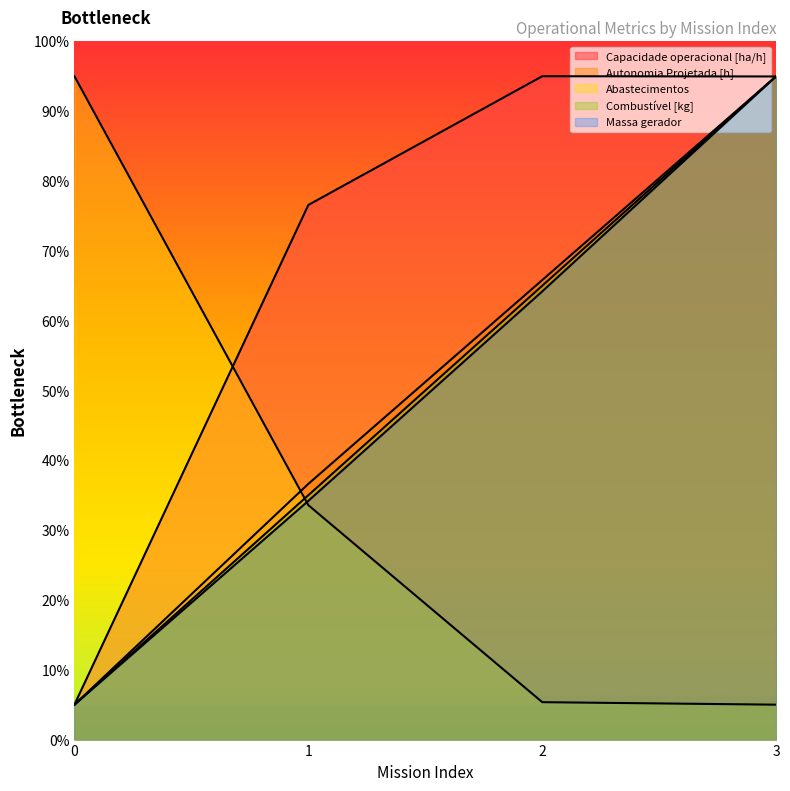

What is the difference between the maximum and second lowest values in the Capacidade operacional [ha/h] series?

18.4